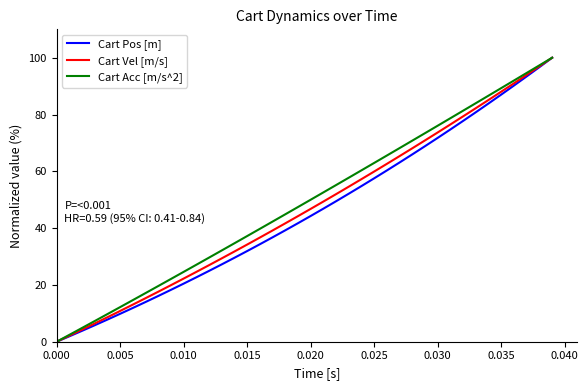

What is the maximum value shown in the chart?

100.0